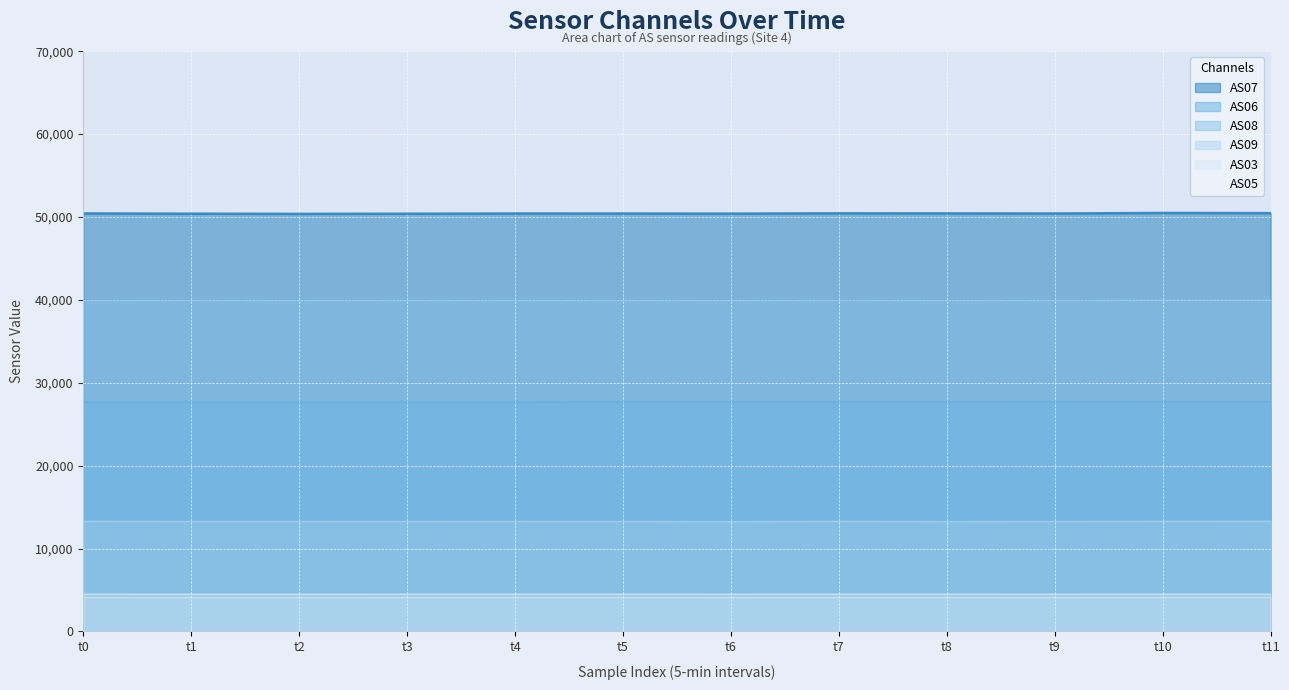

Reading left to right, what are all the values shown in this chart?

AS07 line: 50432	50398	50377	50394	50421	50420	50406	50445	50435	50423	50488	50468
AS06 line: 27667	27661	27659	27666	27667	27685	27688	27697	27689	27683	27710	27716
AS08 line: 39901	39904	39901	39910	39912	39928	39888	39939	39891	39928	39966	39966
AS09 line: 13288	13271	13272	13268	13276	13271	13252	13285	13260	13271	13285	13287
AS03 line: 4100	4097	4098	4099	4100	4100	4101	4103	4101	4101	4105	4105
AS05 line: 4488	4485	4482	4482	4484	4484	4480	4484	4482	4480	4484	4486